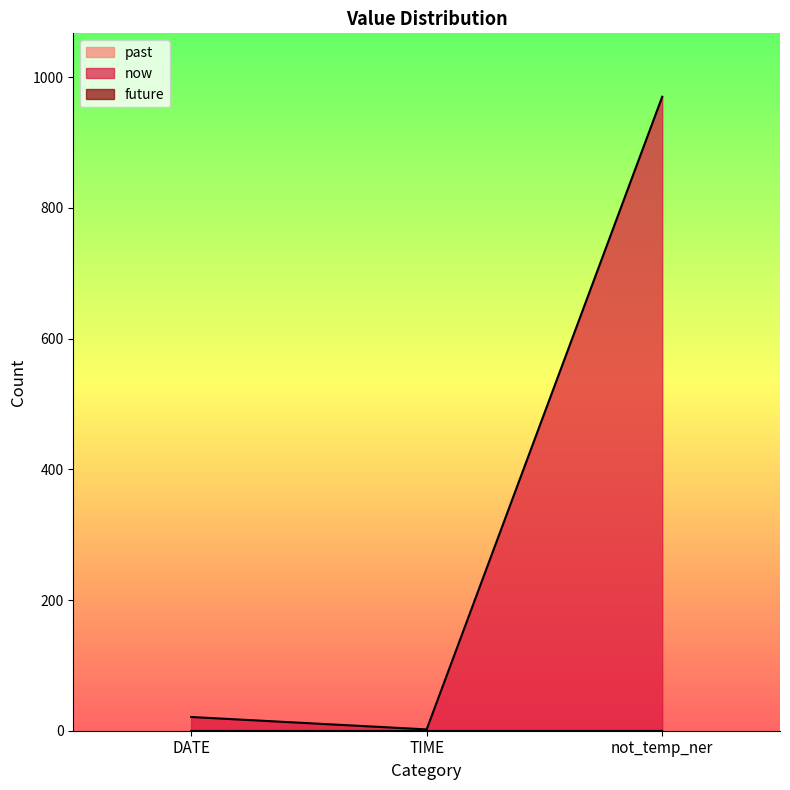

At TIME, list the series in order from largest to smallest.

now, past, future